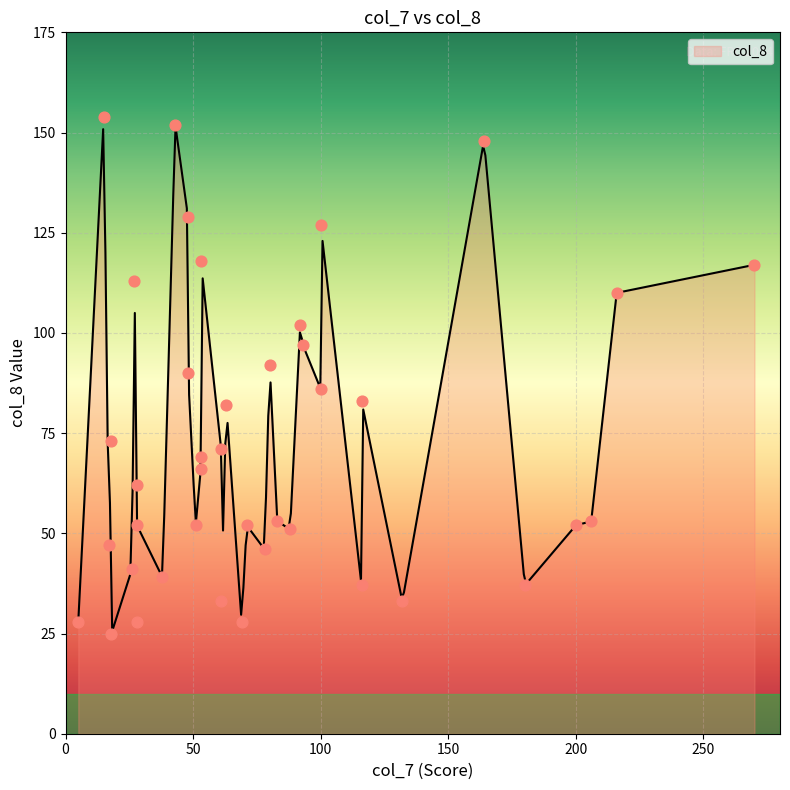

Between 53 and 206, which is larger?

53